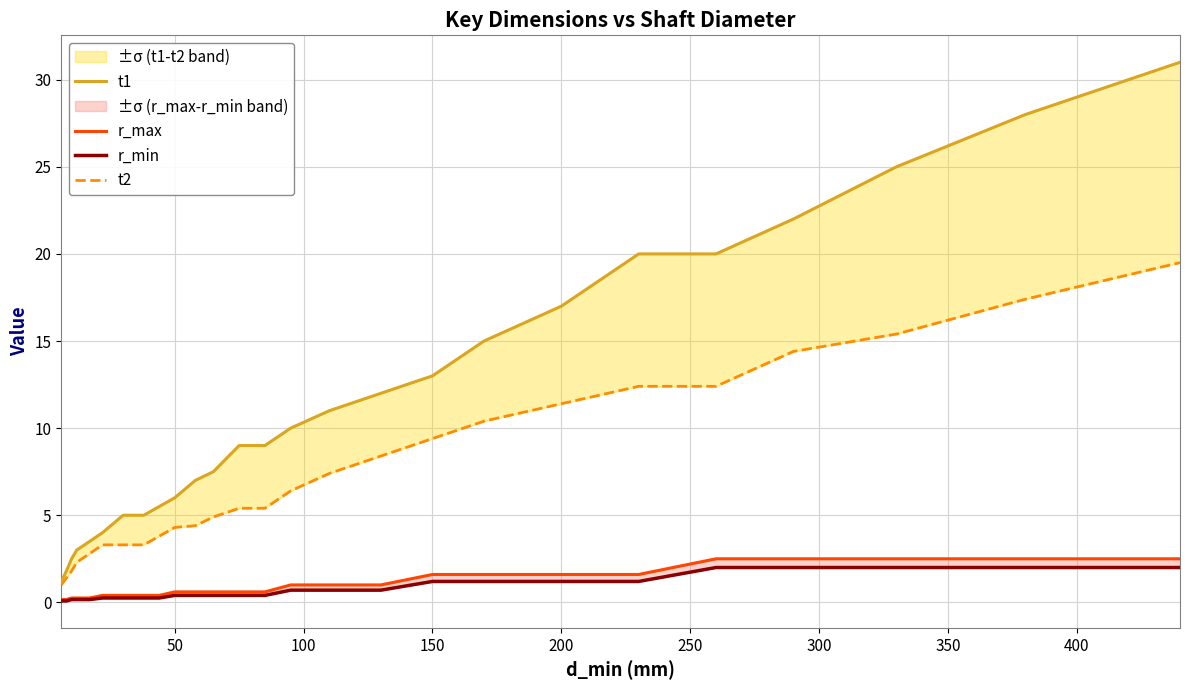

Rank the series by their maximum value, from highest to lowest.

t1, t2, r_max, r_min